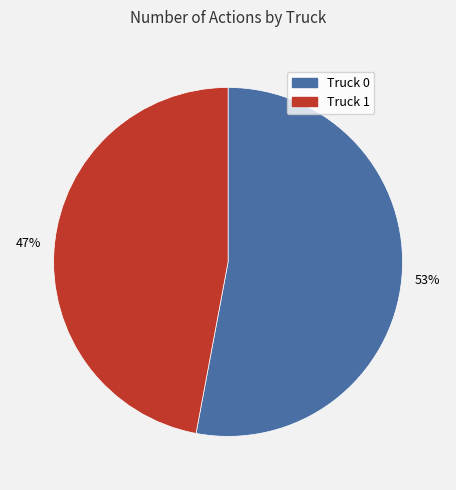

The Truck 0 slice represents 53% of the pie. True or false?

True